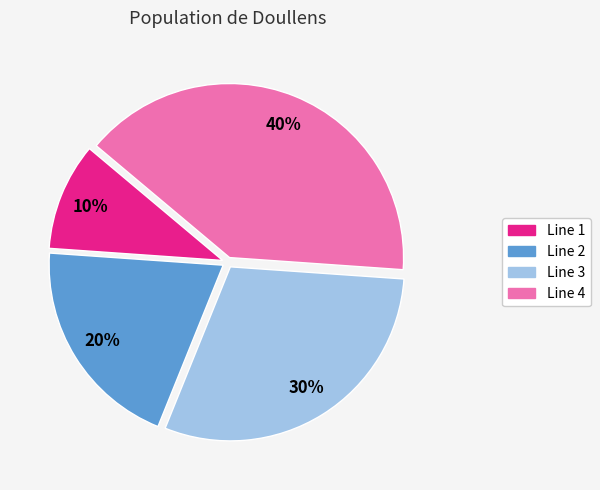

How many segments does this pie chart have?

4